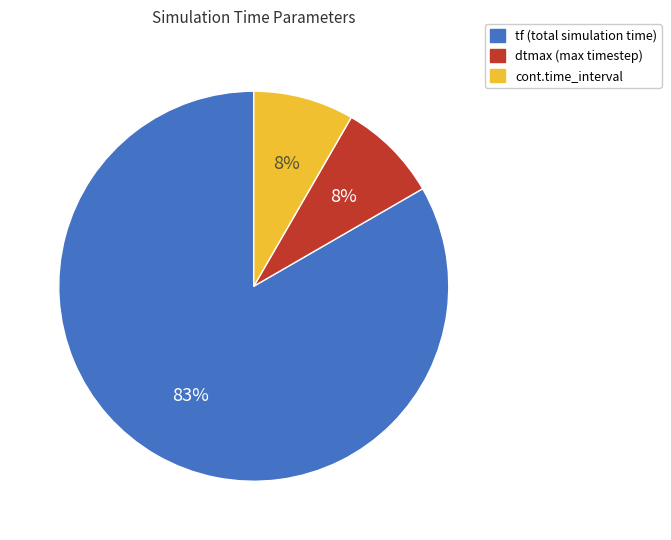

Between tf and cont.time_interval, which is larger?

tf